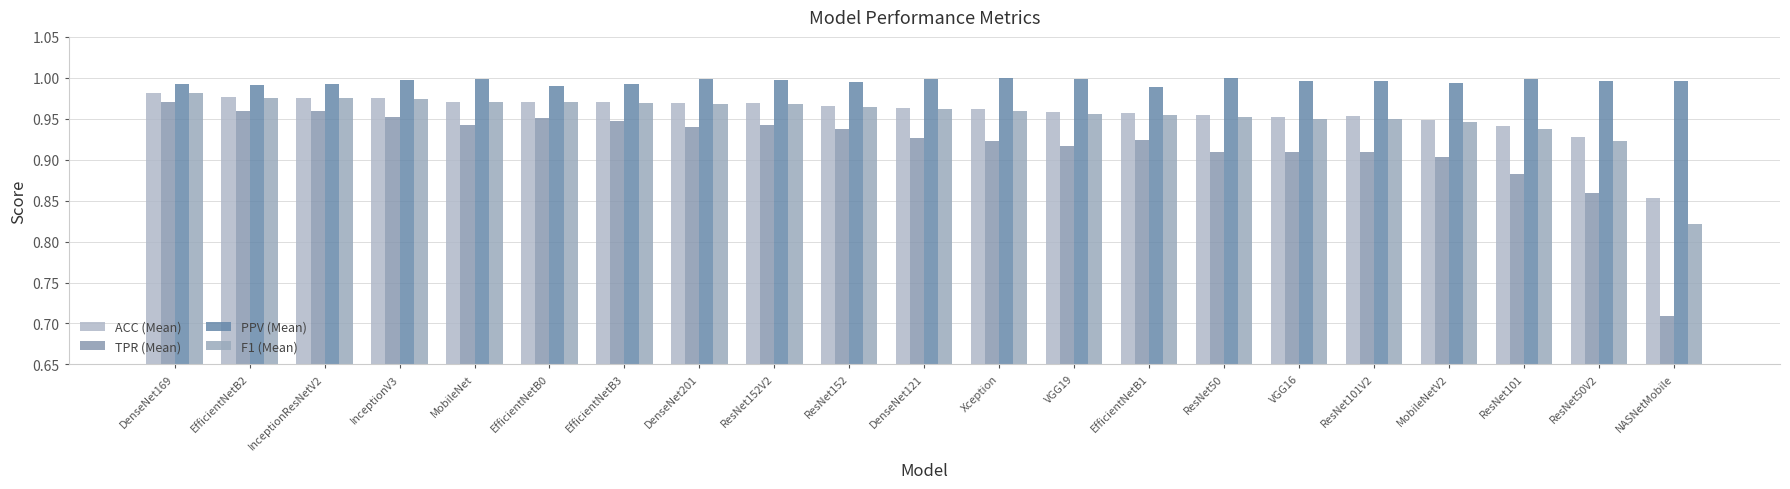

Count the number of data series in this chart.

4